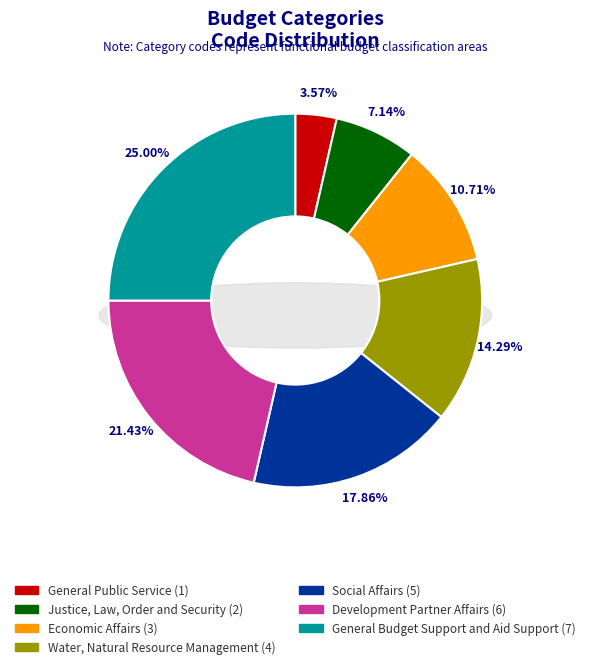

Rank the categories by value from highest to lowest.

General Budget Support and Aid Support, Development Partner Affairs, Social Affairs, Water, Natural Resource Management, Economic Affairs, Justice, Law, Order and Security, General Public Service